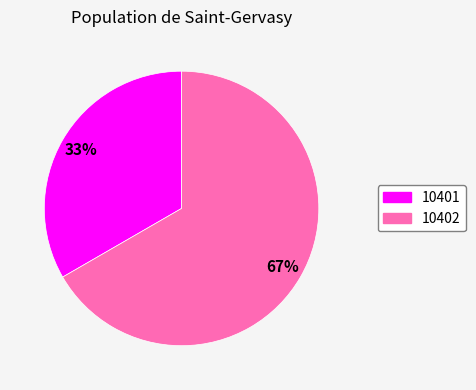

What is the ratio of the value at 10401 to the value at 10402?

0.5